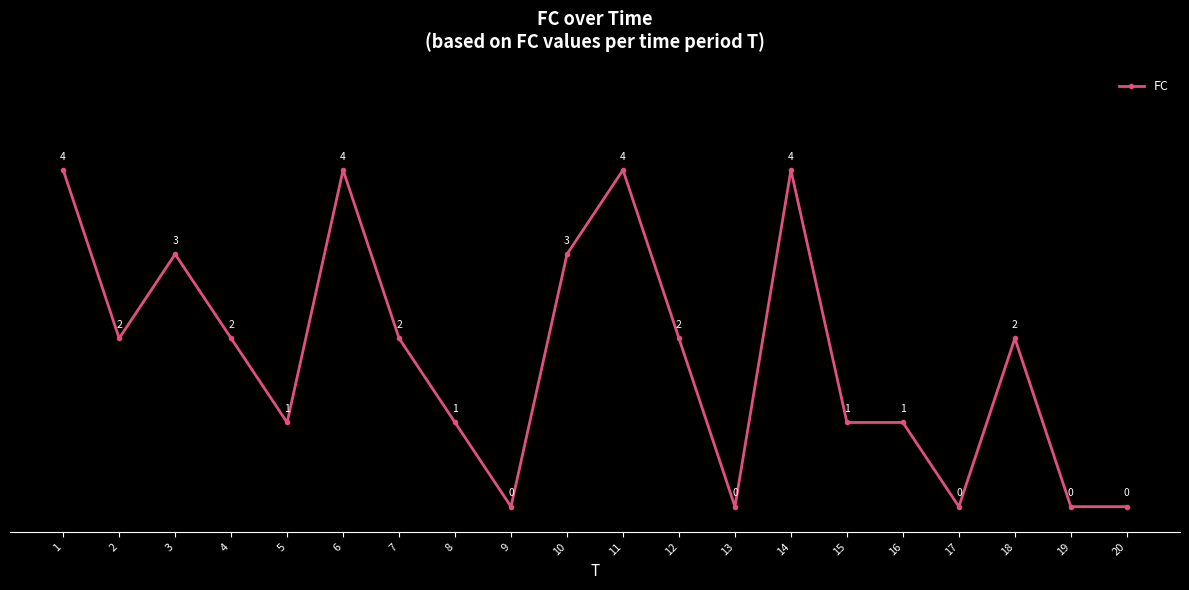

Which has a higher value, 9 or 1?

1